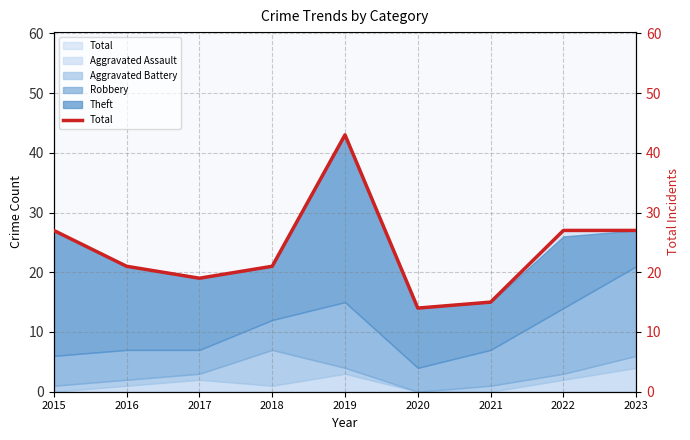

True or false: the data shows 14 at 2016.

False